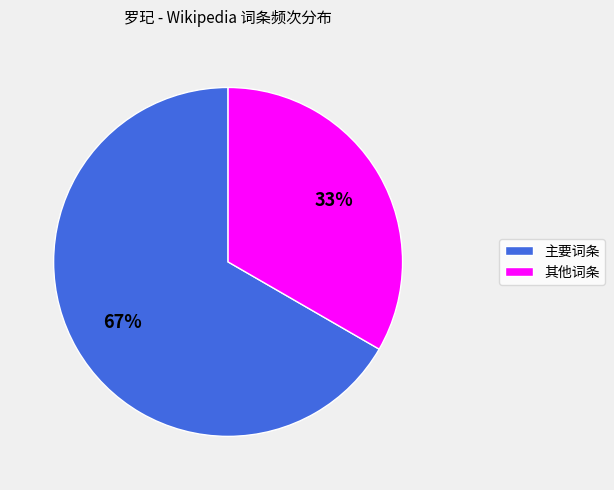

Is there any slice that represents more than half of the pie?

Yes